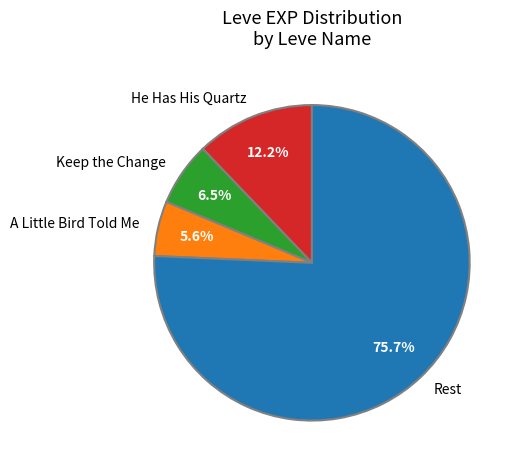

Which category has the biggest portion of the pie?

Rest